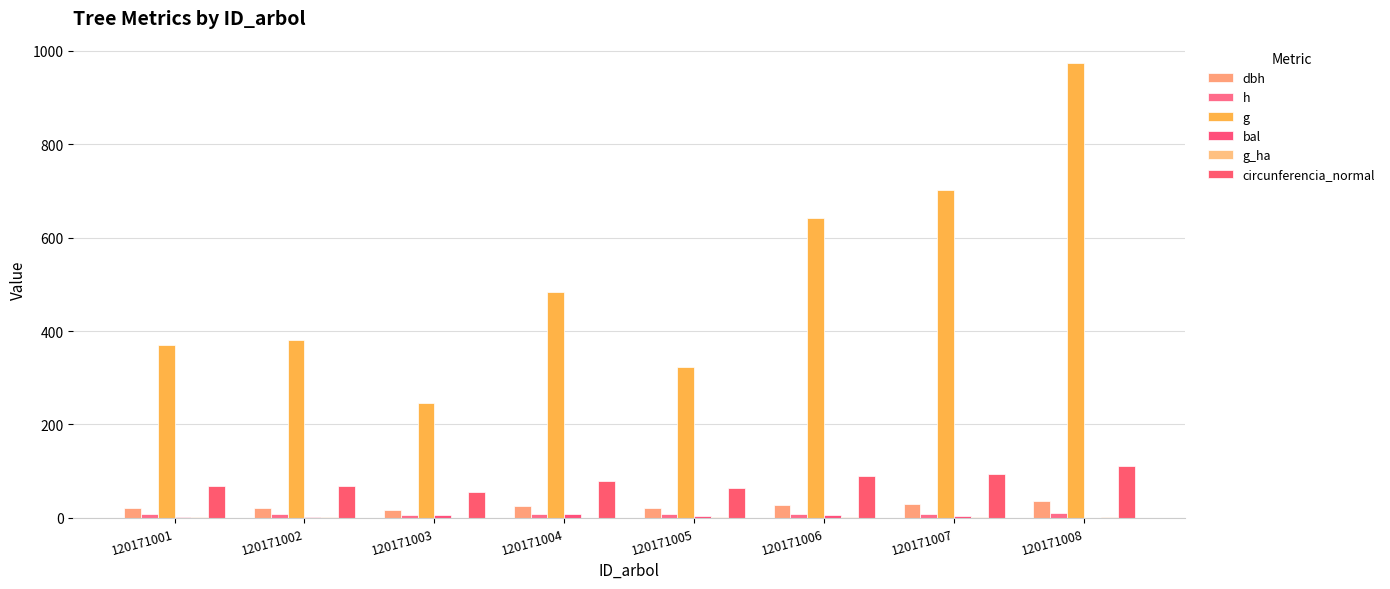

What is the total value across all series at 120171007?

841.5